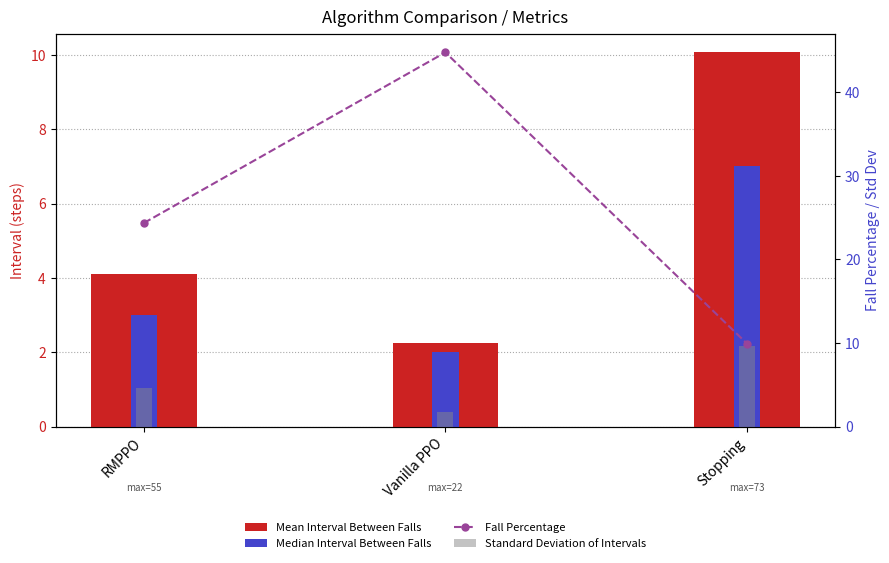

At Stopping, list the series in order from largest to smallest.

Mean Interval Between Falls, Fall Percentage, Standard Deviation of Intervals, Median Interval Between Falls